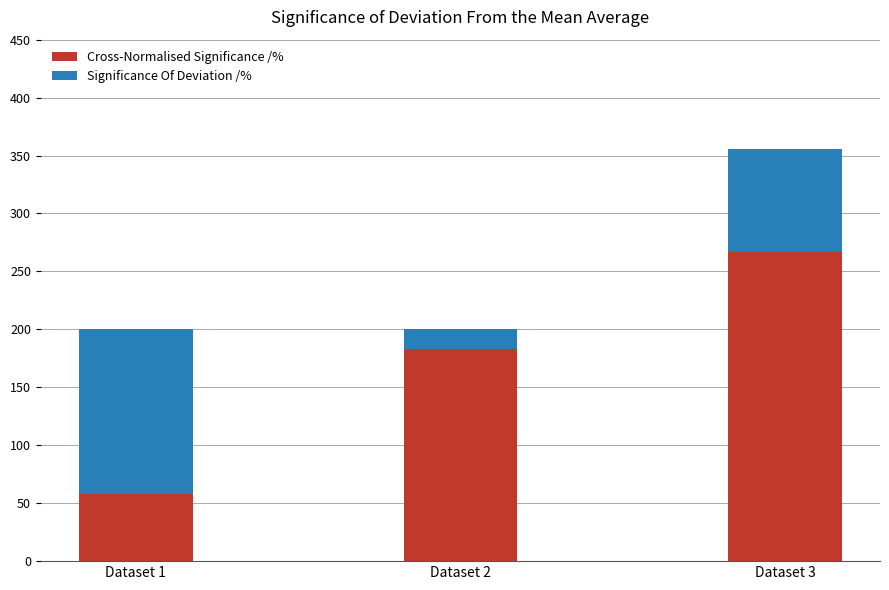

At which category does the chart reach its peak across all series?

Dataset 3